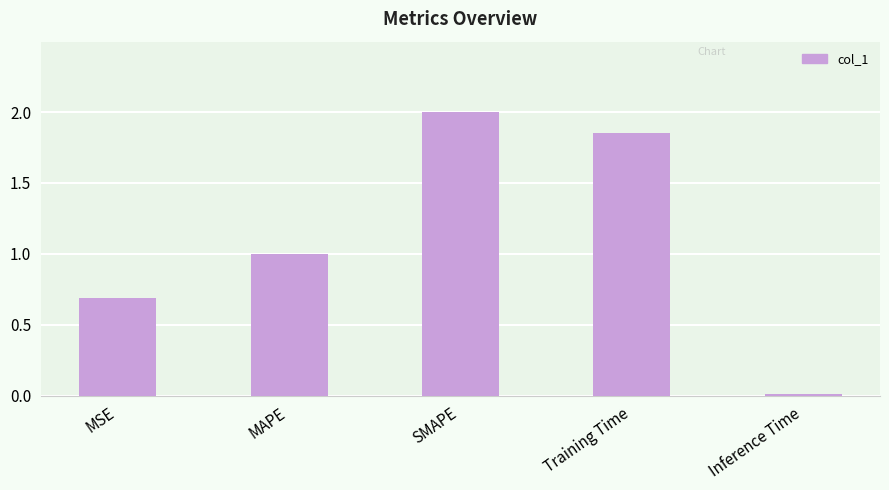

What is the value of the 1st bar from the left?

0.7